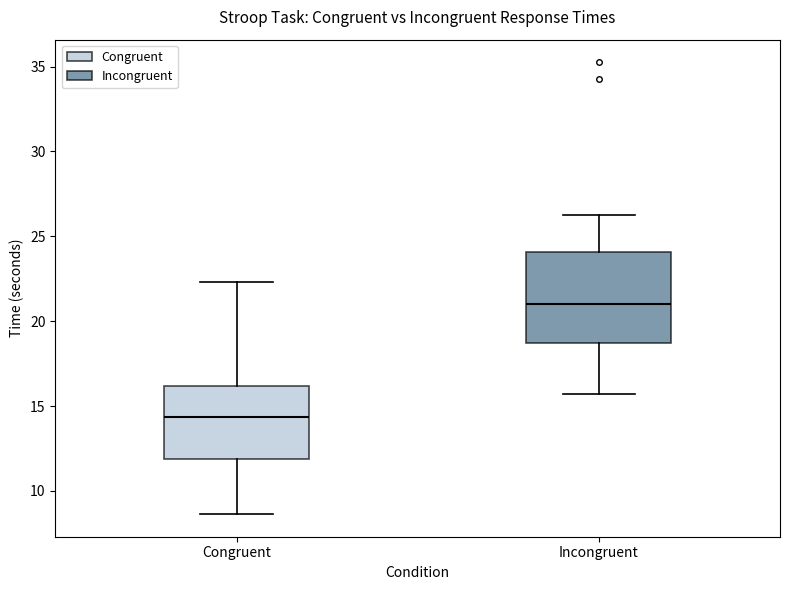

Reading left to right, read every box against the y-axis: the position of its median line, the range the box covers, and the ends of its whiskers. The values are not printed on the chart, so give them approximately, as read against the axis.

Congruent: median 14.5, box 12.0 to 16.0, whiskers 8.5 to 22.5
Incongruent: median 21.0, box 18.5 to 24.0, whiskers 15.5 to 26.5